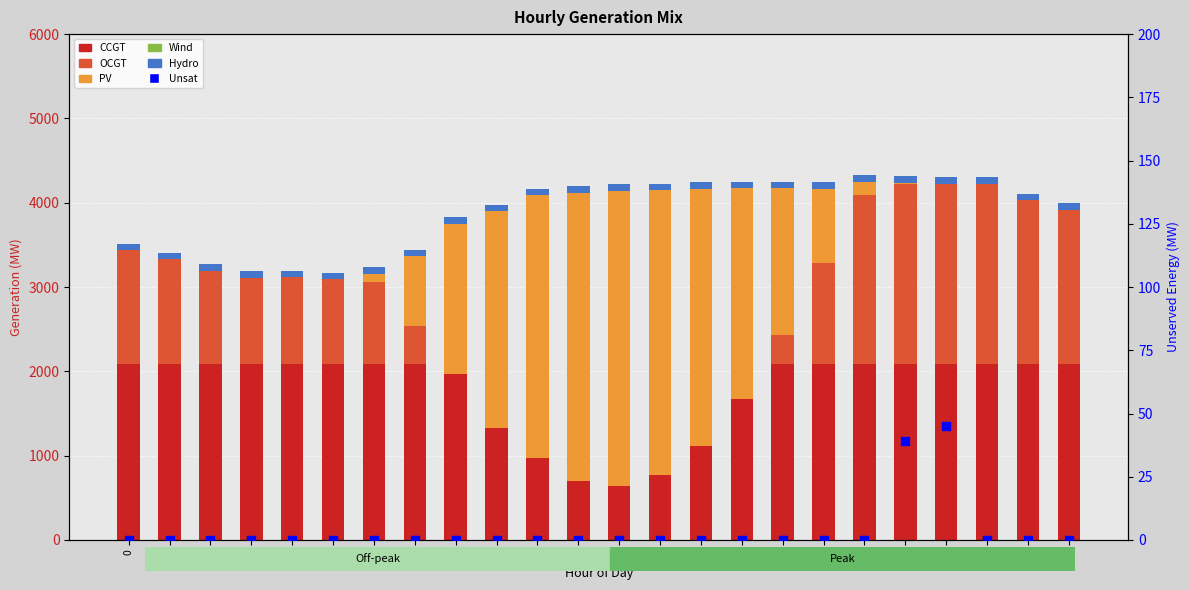

Which series contains the lowest Y value?

OCGT